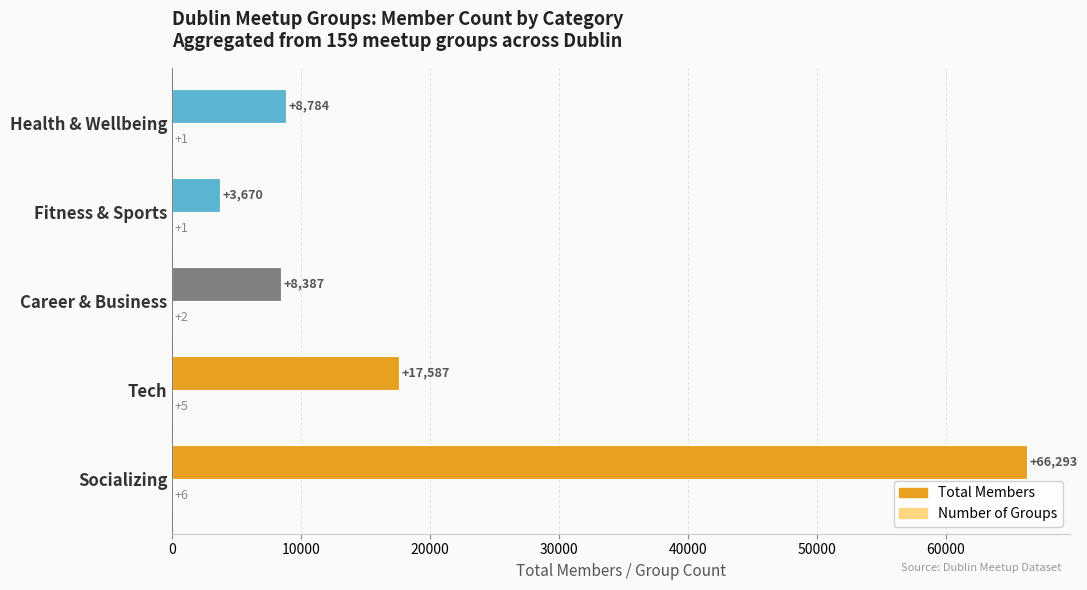

The Total Members series shows 17587 at Tech. True or false?

True